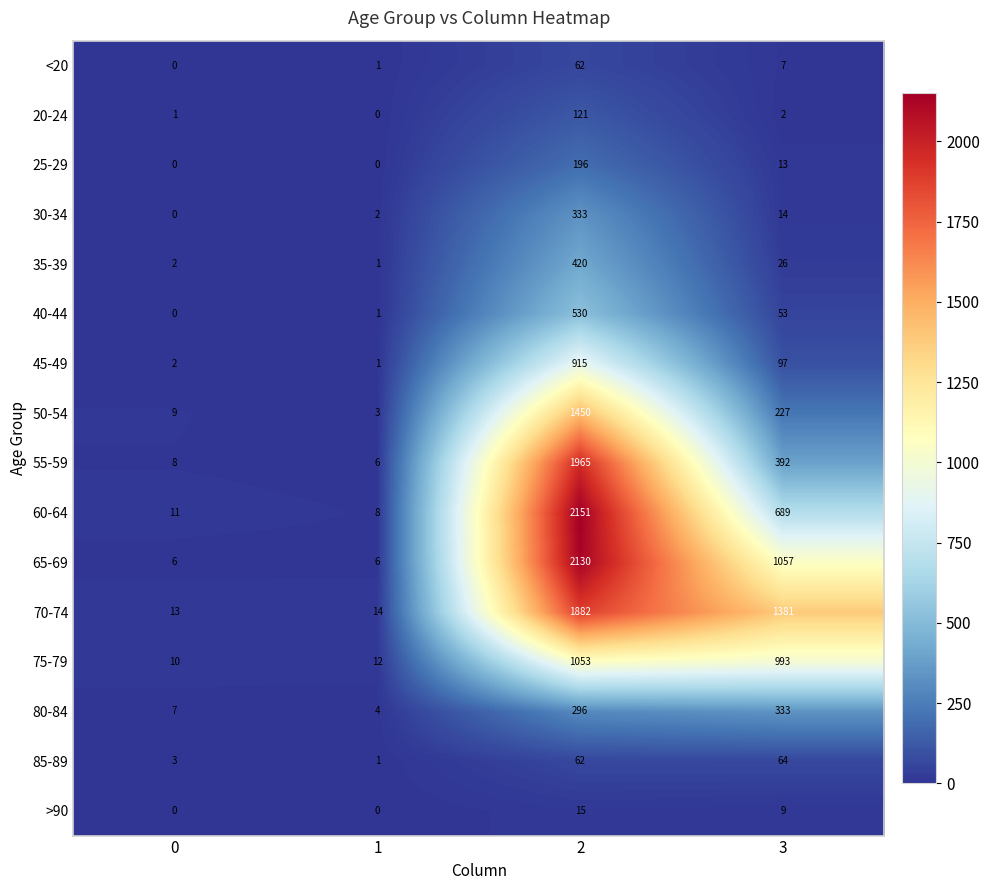

What is the sum of all 70-74 values?

3290